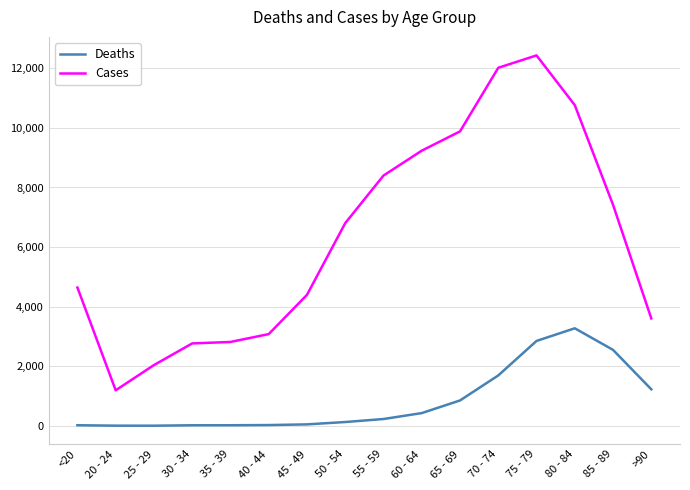

What is the difference between the maximum and minimum values in the Cases series?

11243